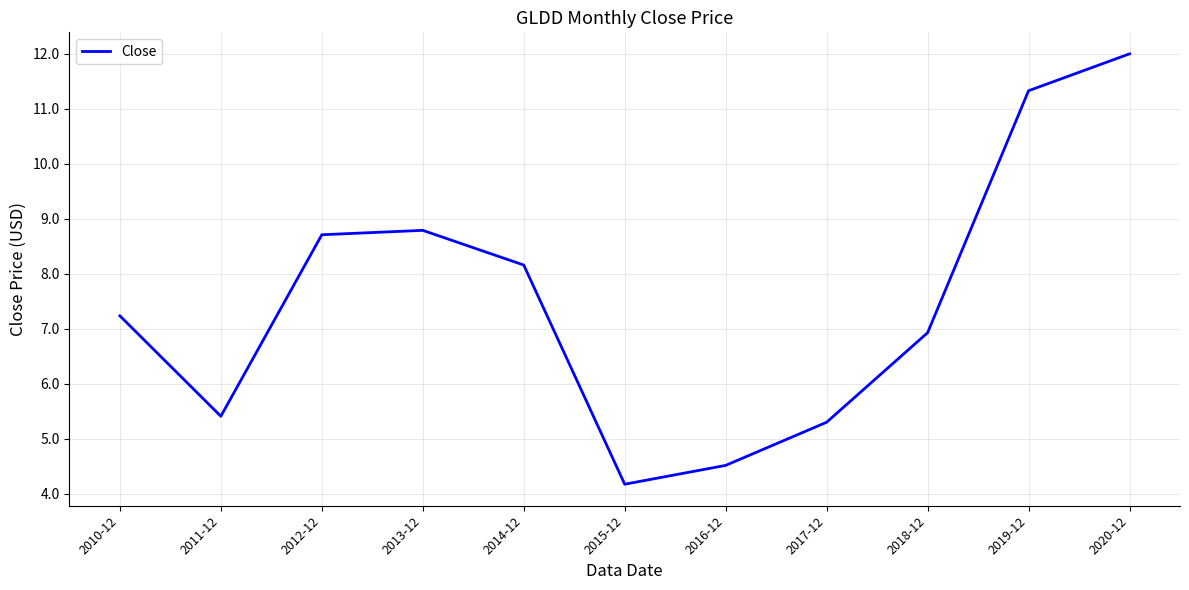

Does the chart display data point markers on the line(s)?

No